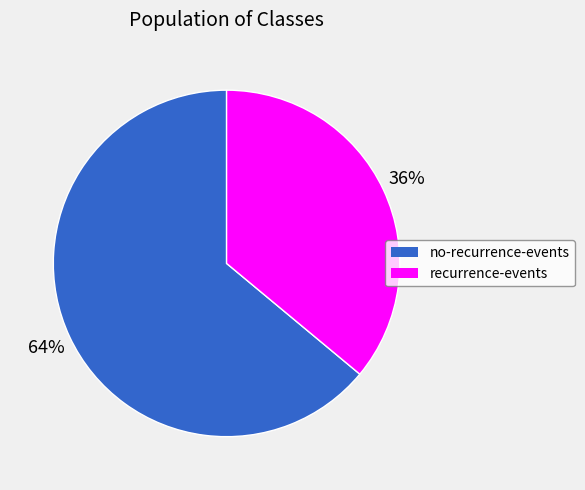

Rank the categories by value from lowest to highest.

recurrence-events, no-recurrence-events